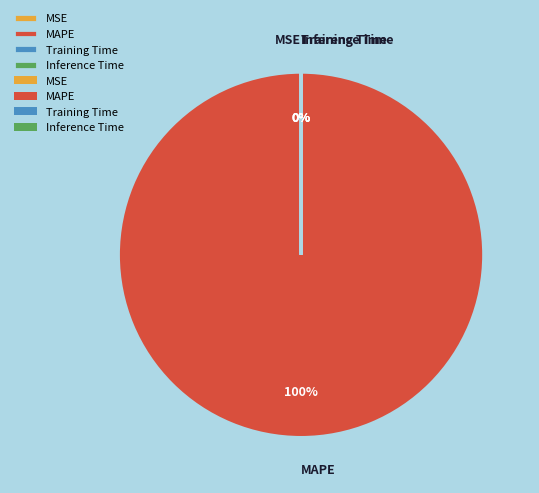

What is the largest slice in the pie chart?

MAPE